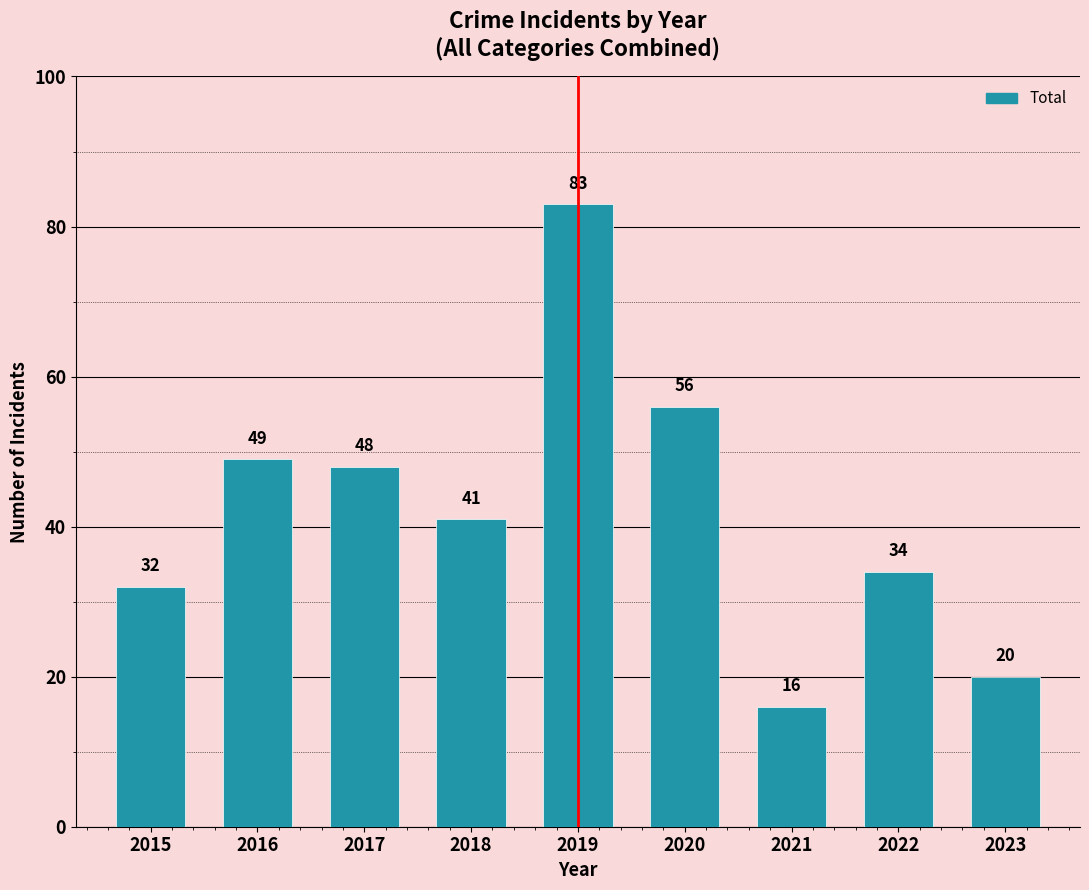

Reading left to right, extract all data points from this chart.

2015=32	2016=49	2017=48	2018=41	2019=83	2020=56	2021=16	2022=34	2023=20